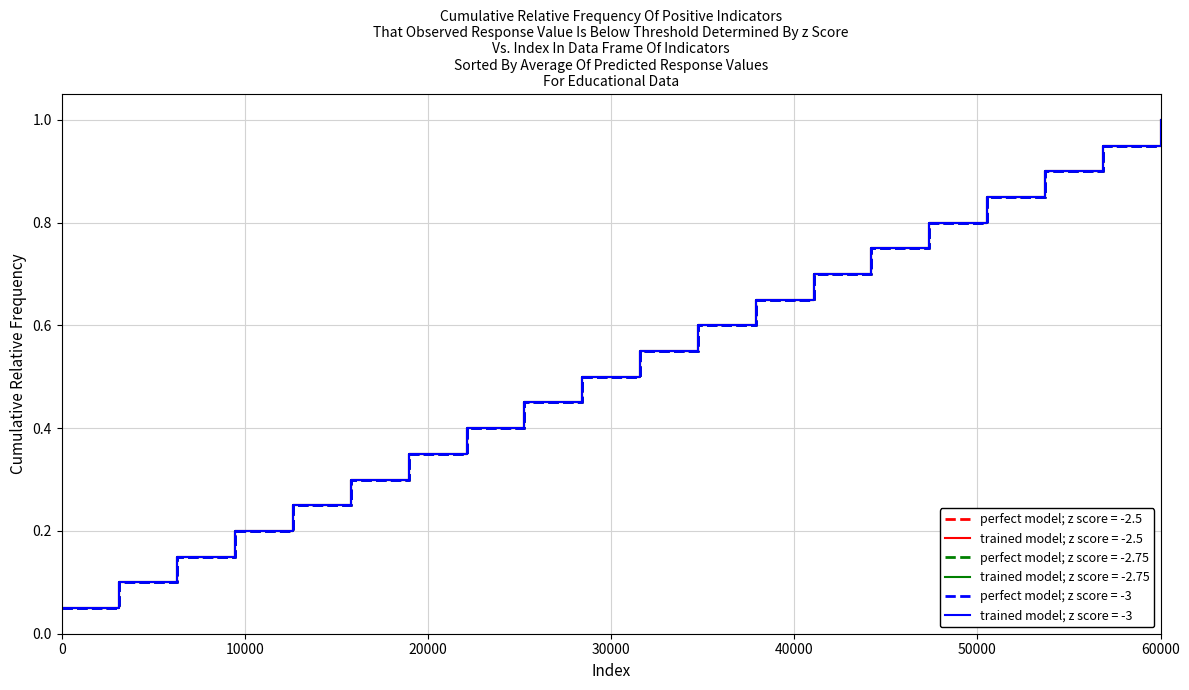

Does the chart have visible grid lines?

Yes